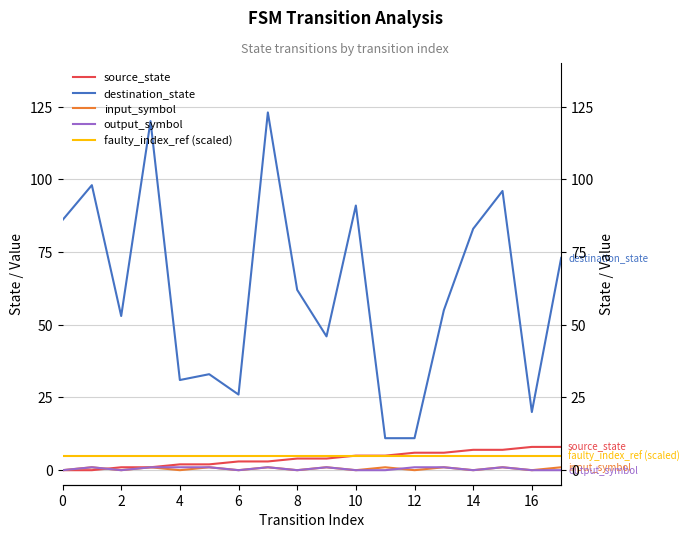

What is the difference between the output_symbol values at 14 and 10?

1